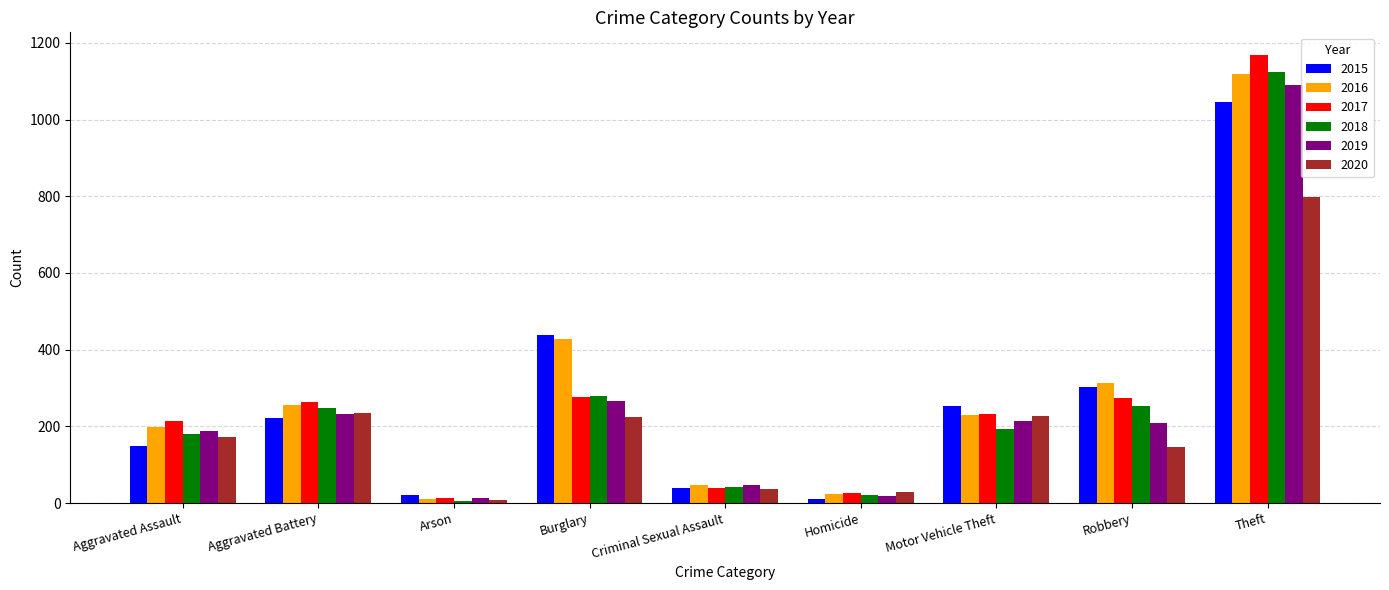

What is the difference between the second highest and minimum values in the 2020 series?

226